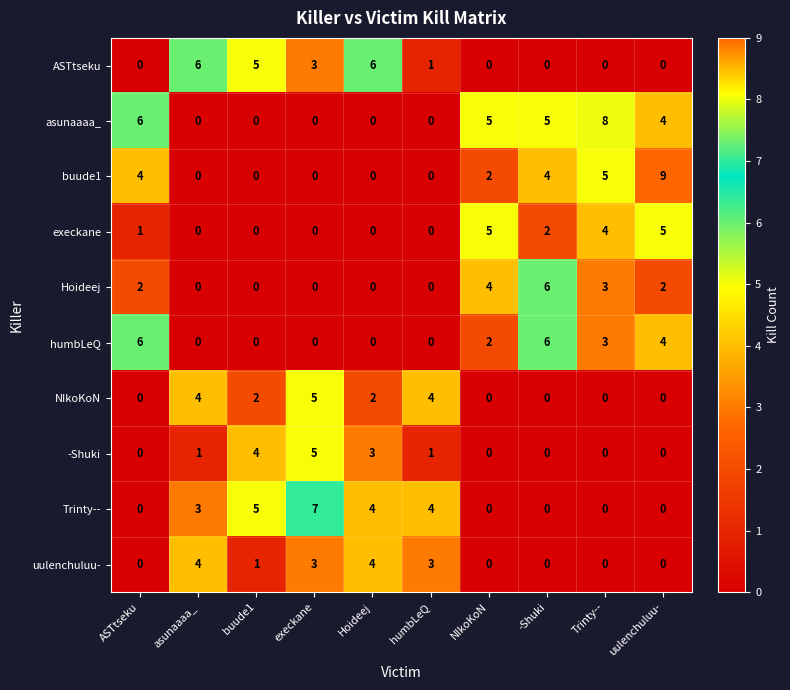

True or false: buude1 has a value of 0 at humbLeQ.

True